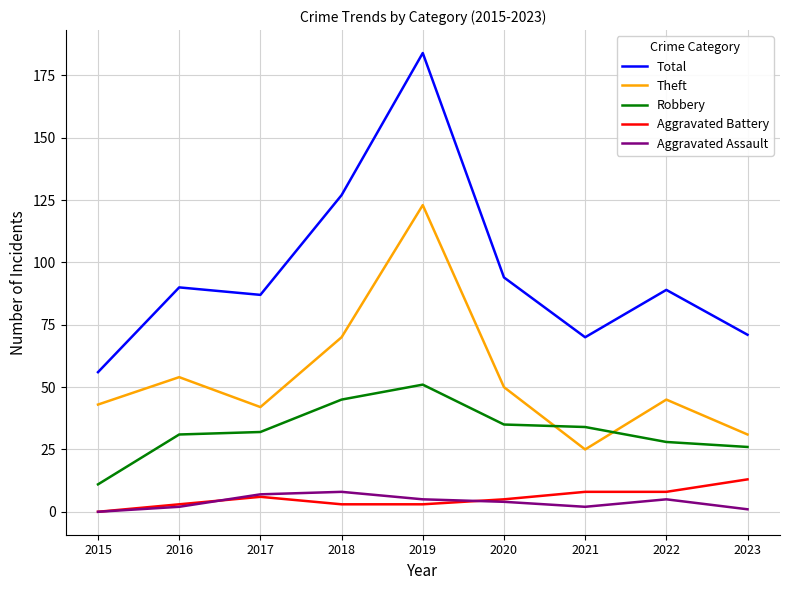

Which category has the highest value in the Total series?

2019